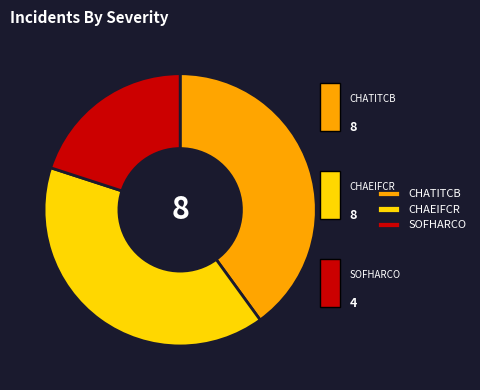

Is there any slice that represents more than half of the pie?

No